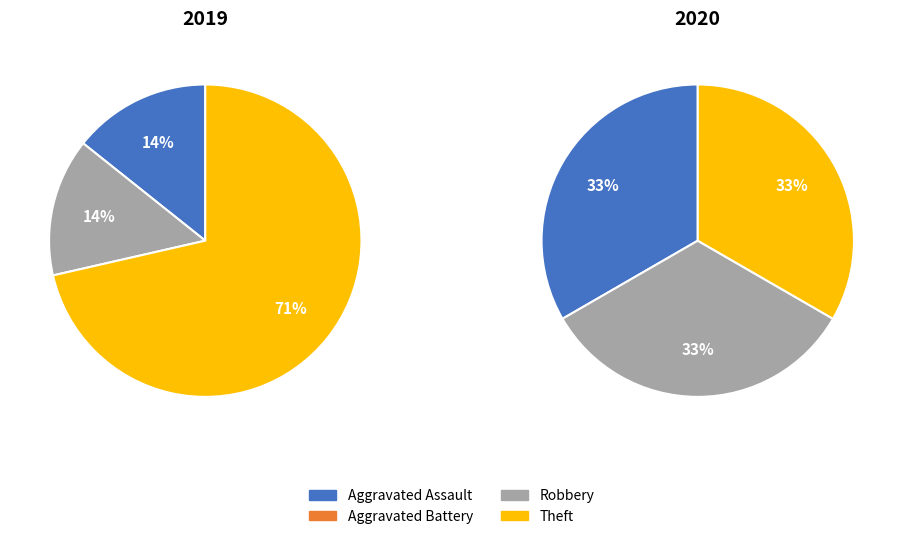

What percentage is the Robbery slice, to the nearest percent?

33%